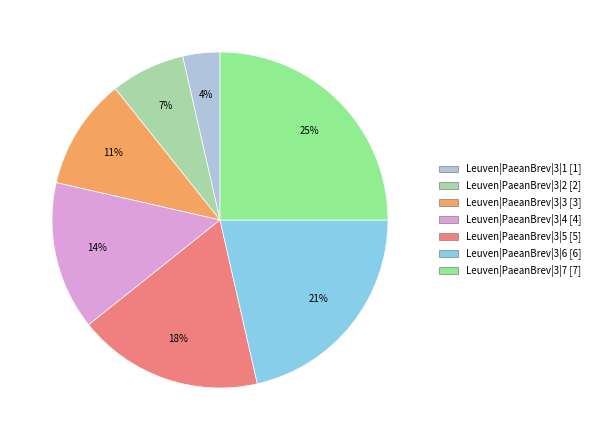

Which has a higher value, Leuven|PaeanBrev|3|3 or Leuven|PaeanBrev|3|7?

Leuven|PaeanBrev|3|7